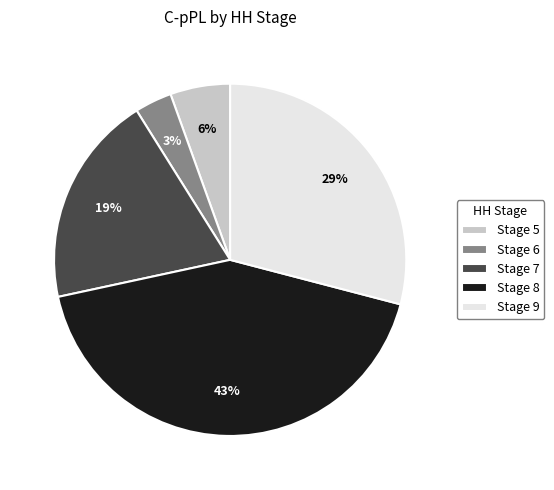

What is the largest slice in the pie chart?

Stage 8